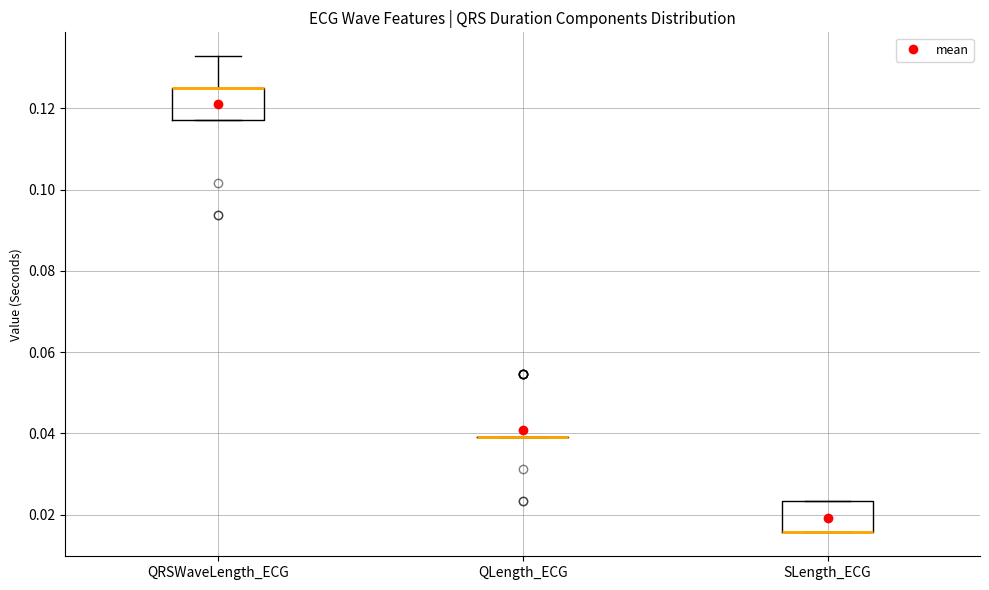

Reading left to right, read every box against the y-axis: the position of its median line, the range the box covers, and the ends of its whiskers. The values are not printed on the chart, so give them approximately, as read against the axis.

QRSWaveLength_ECG: median 0.126 (drawn on the box's upper edge), box 0.118 to 0.126, whiskers 0.118 to 0.132
QLength_ECG: box collapsed to a line at 0.040, whiskers 0.040 to 0.040
SLength_ECG: median 0.016 (drawn on the box's lower edge), box 0.016 to 0.024, whiskers 0.016 to 0.024